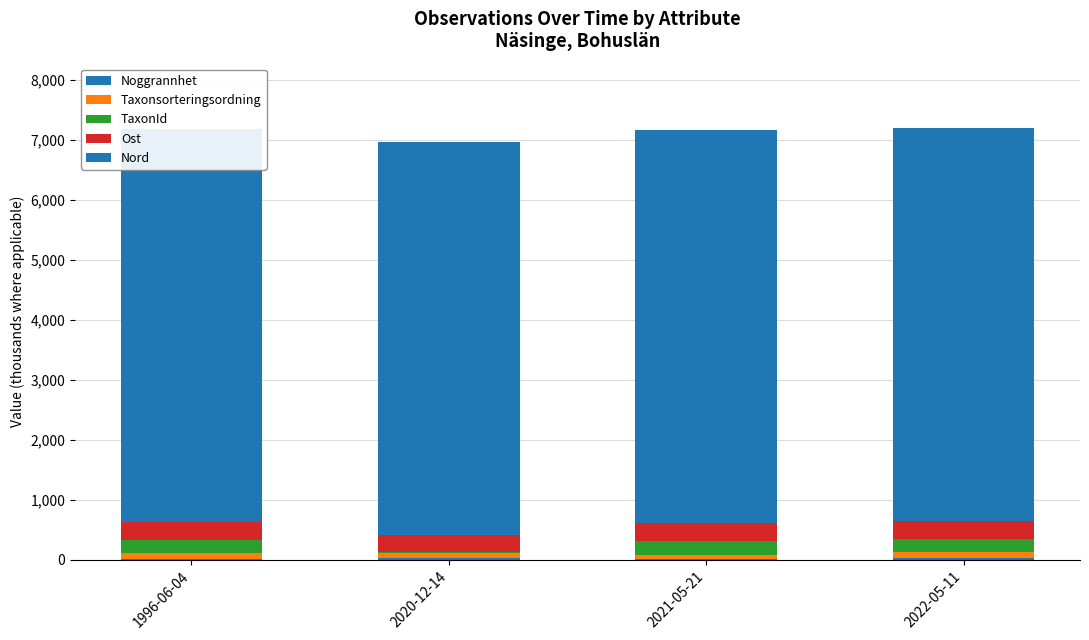

What is the sum of all Nord values?

26205.8